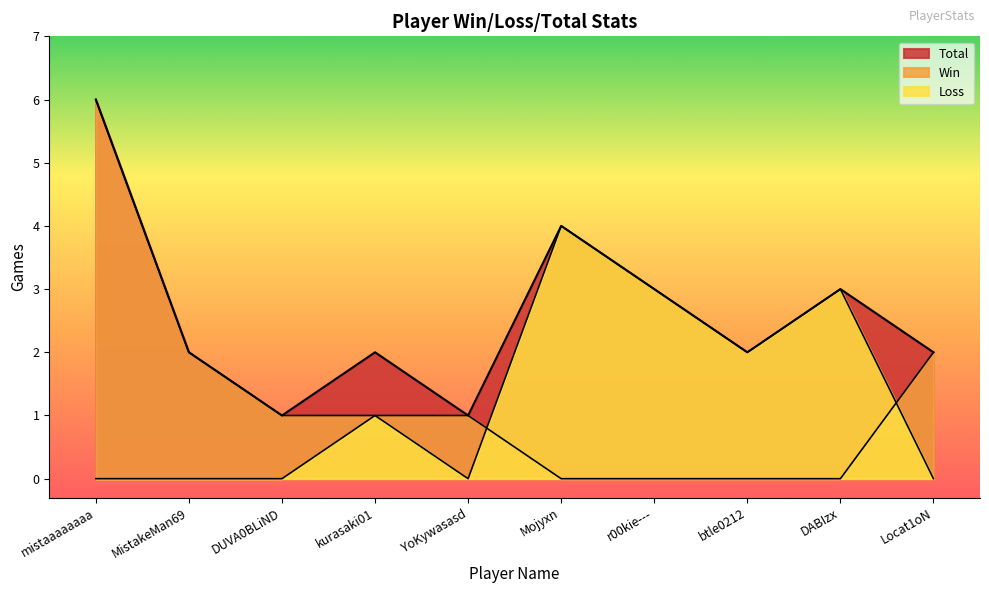

What is the sum of the Win values at DABIzx and Locat1oN?

2